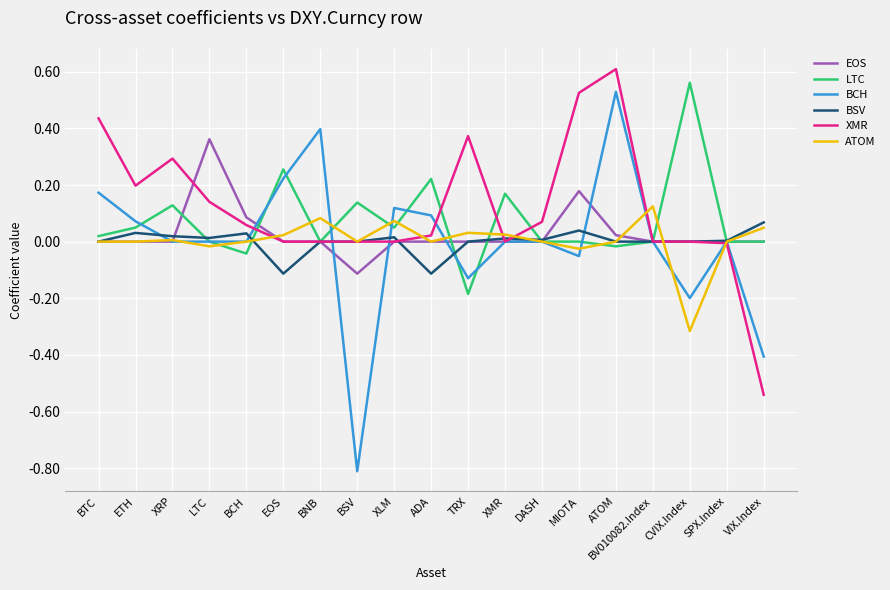

What is the smallest value displayed?

-0.8